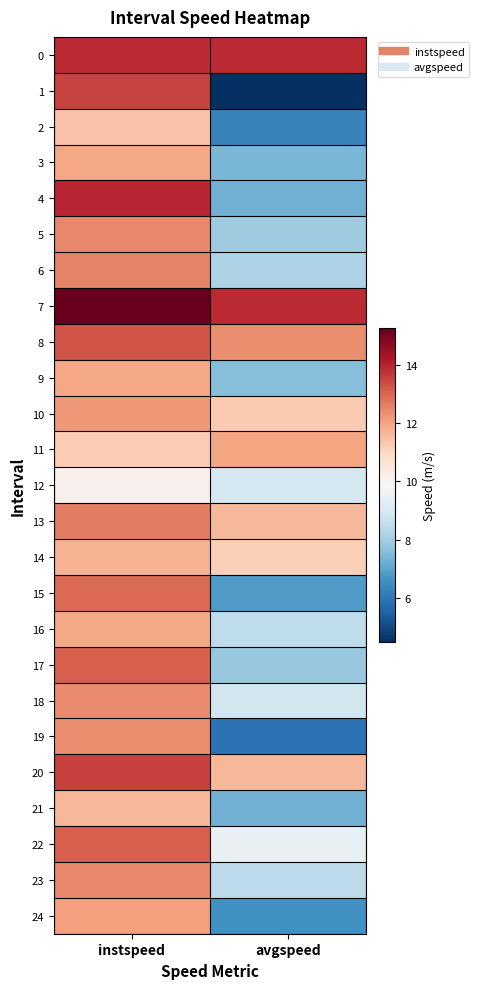

Reading left to right, list all the values displayed in this chart.

0: instspeed=13.9	avgspeed=13.9
1: instspeed=13.5	avgspeed=4.5
2: instspeed=11.4	avgspeed=6.3
3: instspeed=11.9	avgspeed=7.4
4: instspeed=14.0	avgspeed=7.3
5: instspeed=12.5	avgspeed=7.9
6: instspeed=12.5	avgspeed=8.2
7: instspeed=15.2	avgspeed=13.9
8: instspeed=13.2	avgspeed=12.4
9: instspeed=12.0	avgspeed=7.6
10: instspeed=12.2	avgspeed=11.3
11: instspeed=11.2	avgspeed=12.0
12: instspeed=10.1	avgspeed=8.9
13: instspeed=12.6	avgspeed=11.6
14: instspeed=11.7	avgspeed=11.1
15: instspeed=12.9	avgspeed=6.8
16: instspeed=11.9	avgspeed=8.5
17: instspeed=13.1	avgspeed=7.8
18: instspeed=12.4	avgspeed=8.9
19: instspeed=12.4	avgspeed=5.9
20: instspeed=13.5	avgspeed=11.7
21: instspeed=11.7	avgspeed=7.3
22: instspeed=13.1	avgspeed=9.4
23: instspeed=12.4	avgspeed=8.5
24: instspeed=12.1	avgspeed=6.6